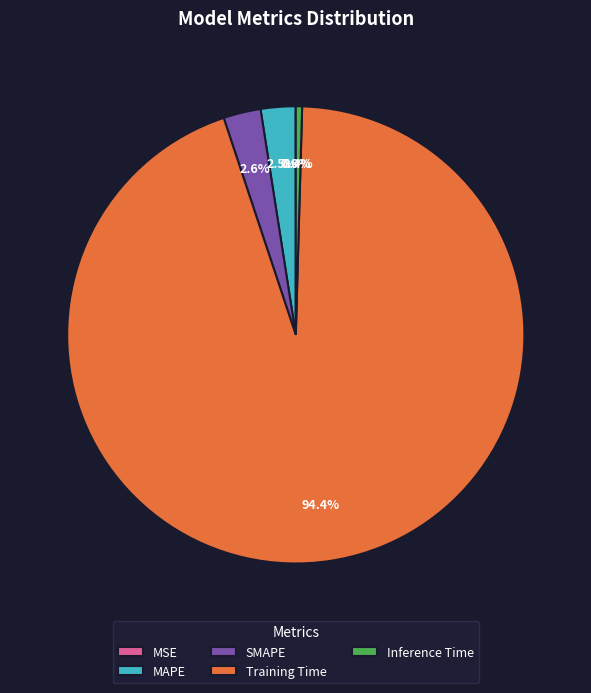

Does Training Time account for over 50% of the chart?

Yes